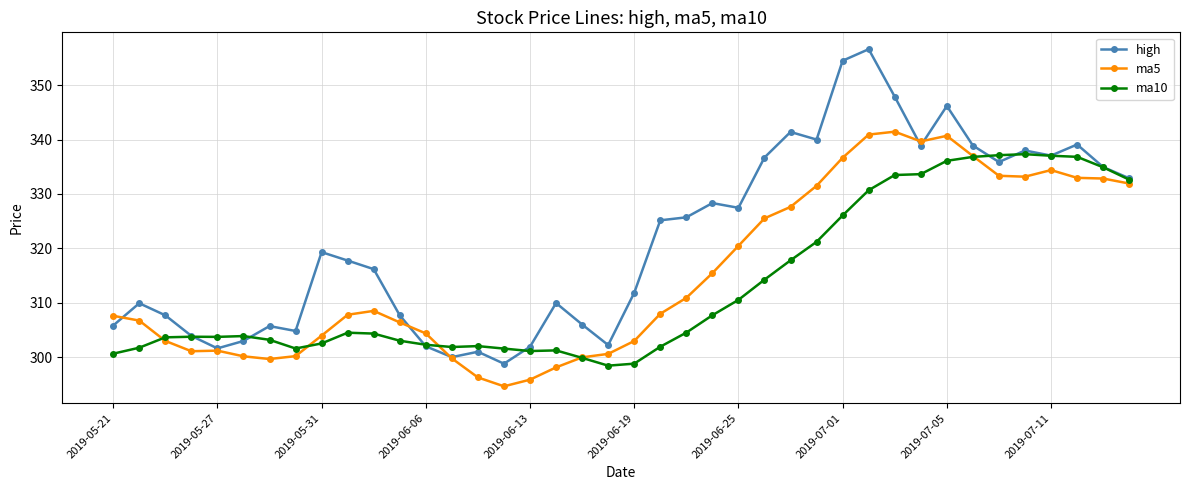

What is the value of the ma5 point at the 20th from the left?

300.6